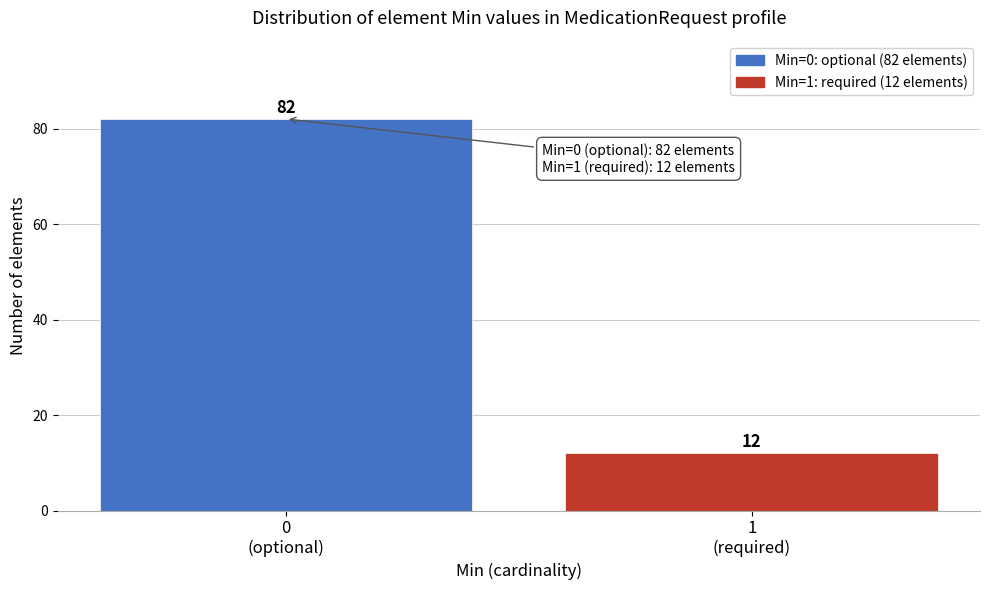

Reading left to right, transcribe all the data shown in this chart.

82	12